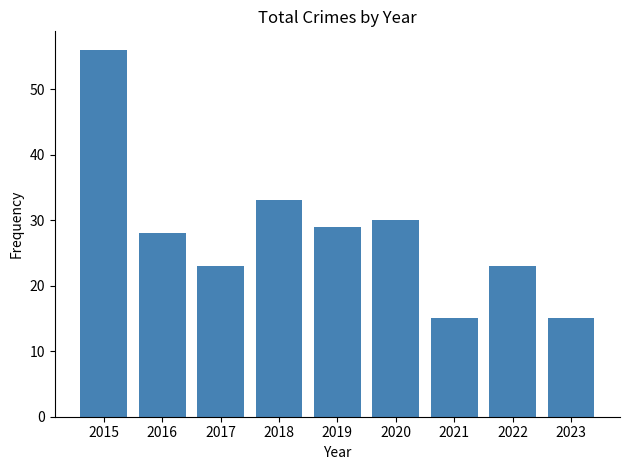

What is the sum of the values at 2016 and 2020?

58